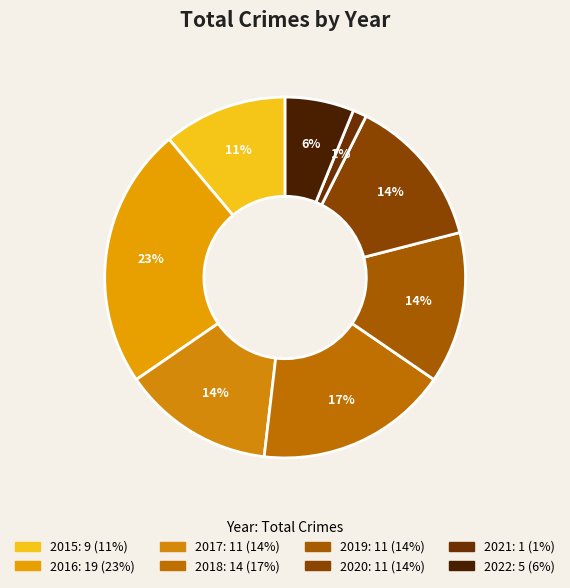

To the nearest percent, what is the combined percentage of 2022 and 2015?

17%